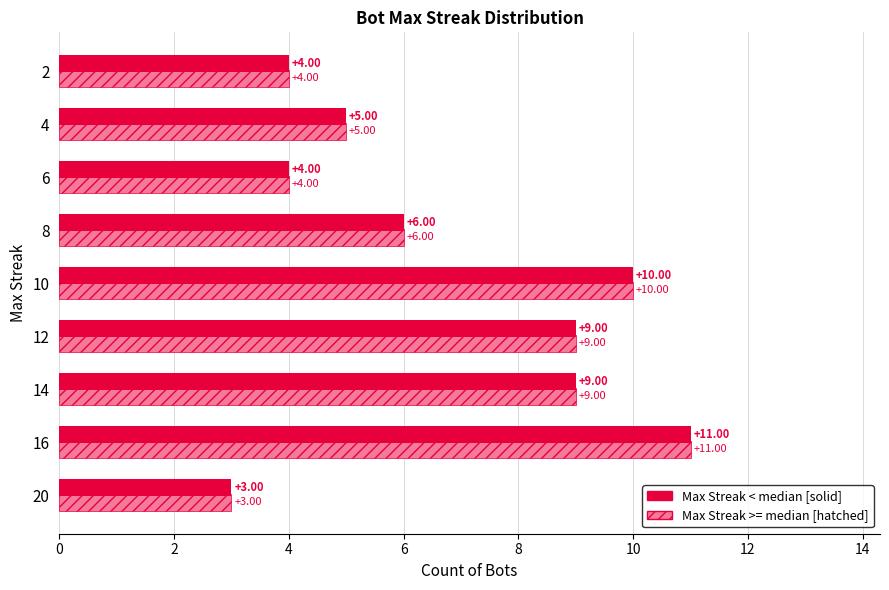

What is the total value across all series at 20?

6